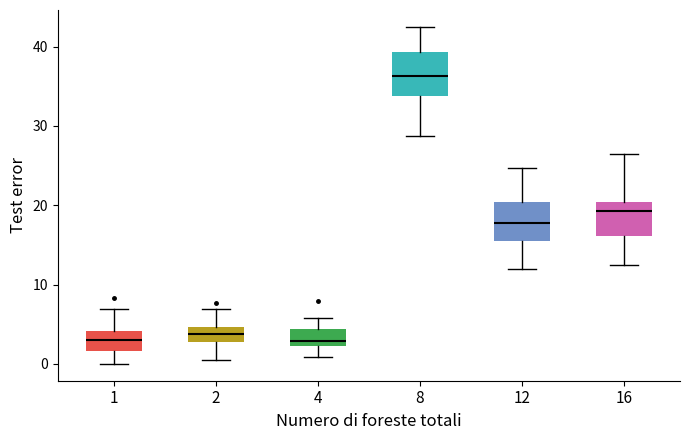

Reading left to right, transcribe this box plot: for each box, give where its median line is, the range the box spans, and where its two whiskers end, as read against the y-axis. The values are not printed on the chart, so give them approximately, as read against the axis.

1: median 3, box 2 to 4, whiskers 0 to 7
2: median 4, box 3 to 5, whiskers 0 to 7
4: median 3, box 2 to 4, whiskers 1 to 6
8: median 36, box 34 to 39, whiskers 29 to 43
12: median 18, box 15 to 20, whiskers 12 to 25
16: median 19, box 16 to 20, whiskers 13 to 27